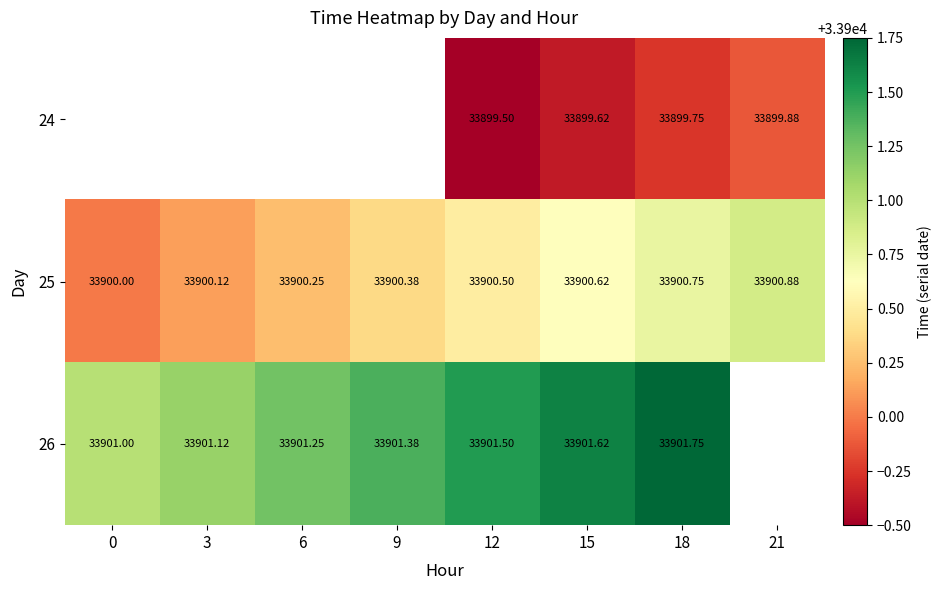

Is the value of 25 at 21 greater than the value of 24 at 12?

Yes